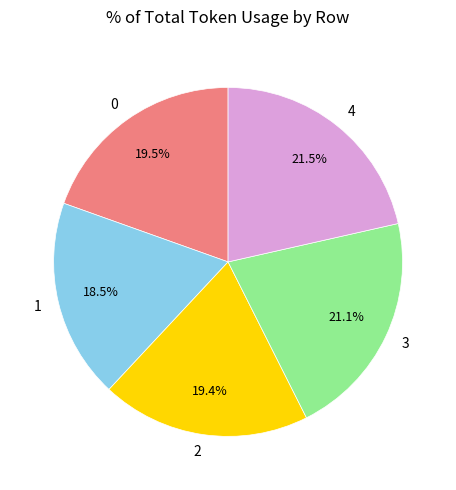

To the nearest percent, what is the difference between the largest and smallest slice percentages?

3%